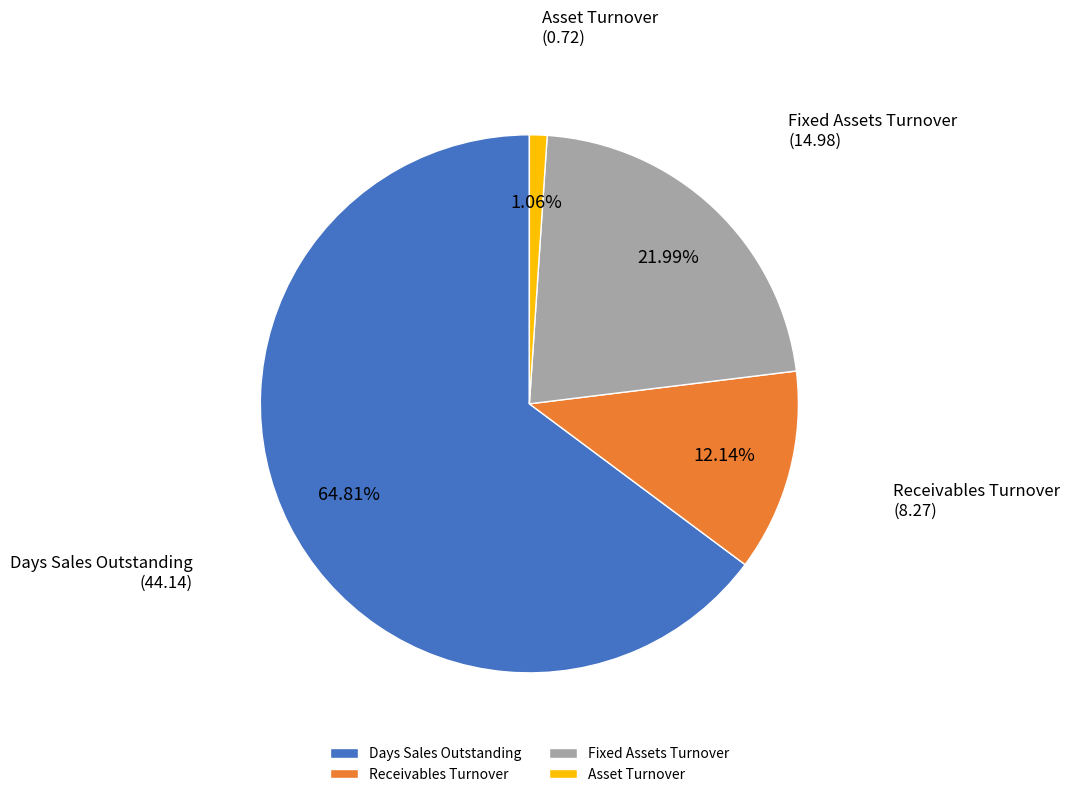

To the nearest percent, what is the combined percentage of Fixed Assets Turnover and Receivables Turnover?

34%